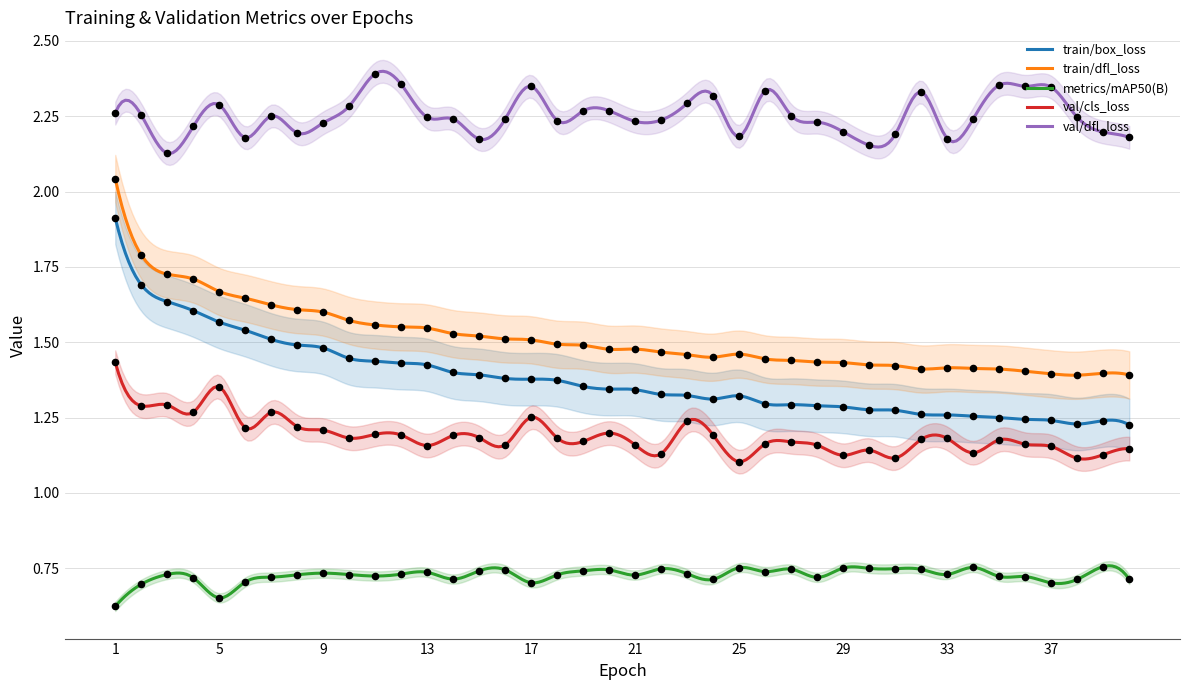

At how many categories does at least one series exceed 1?

40